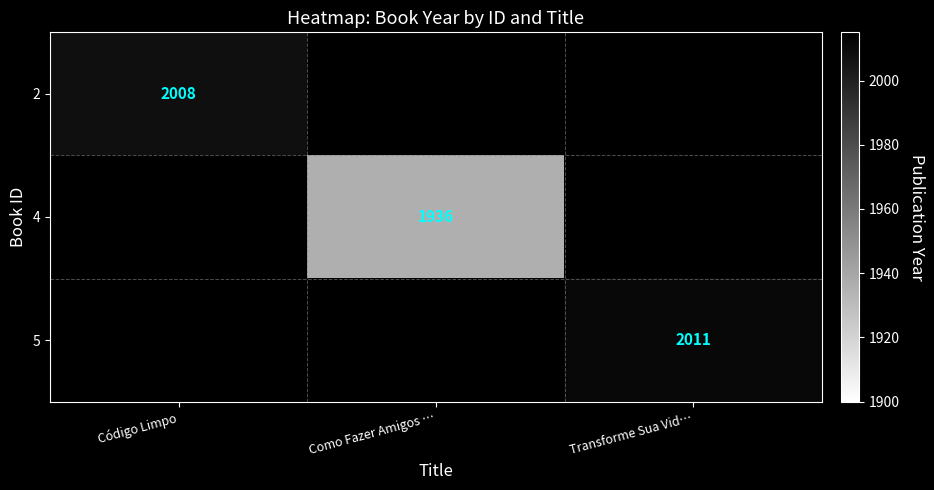

What value does the 4 series have at Como Fazer Amigos …, to the nearest 50?

1950